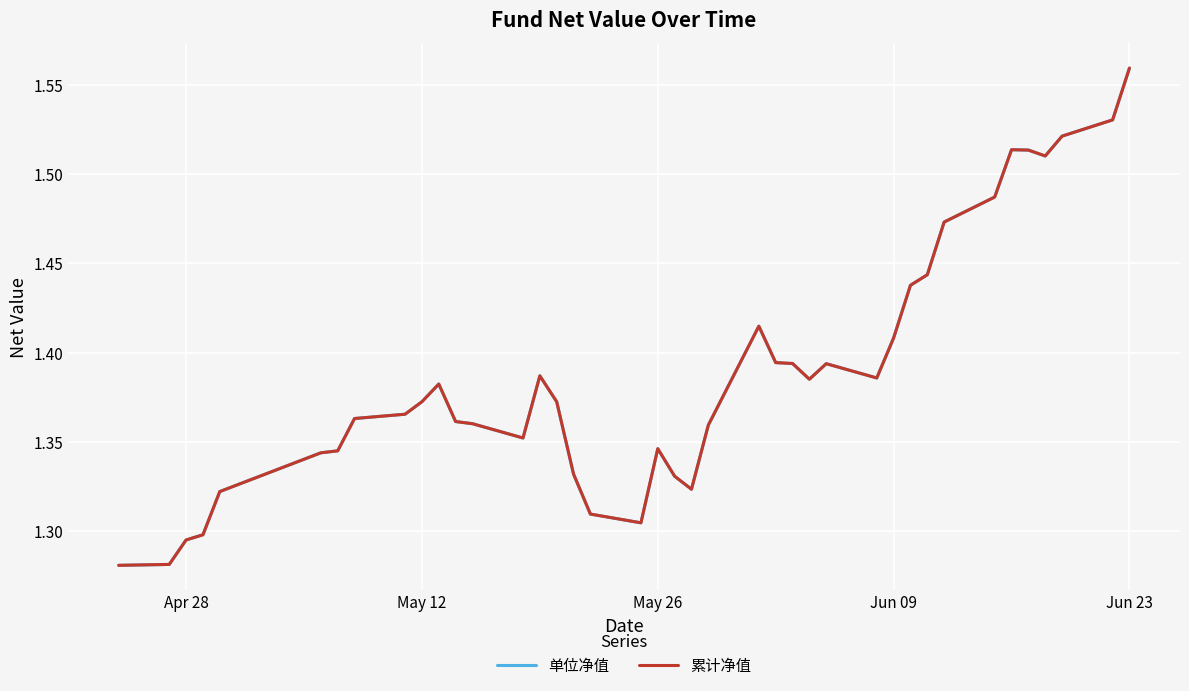

Does the chart display data point markers on the line(s)?

No